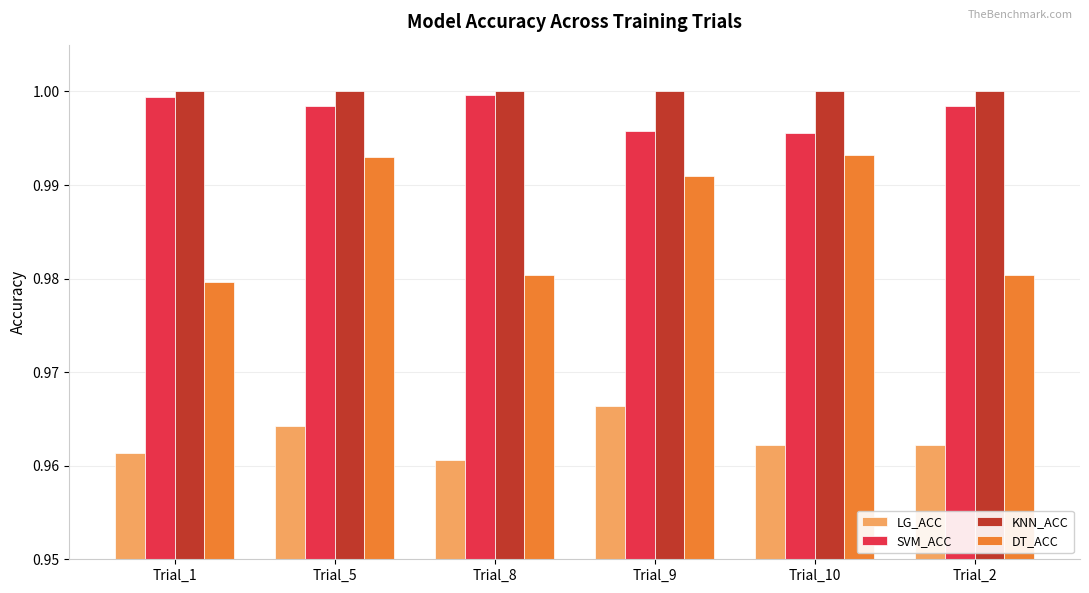

What is the label of the 6th bar from the left?

Trial_2